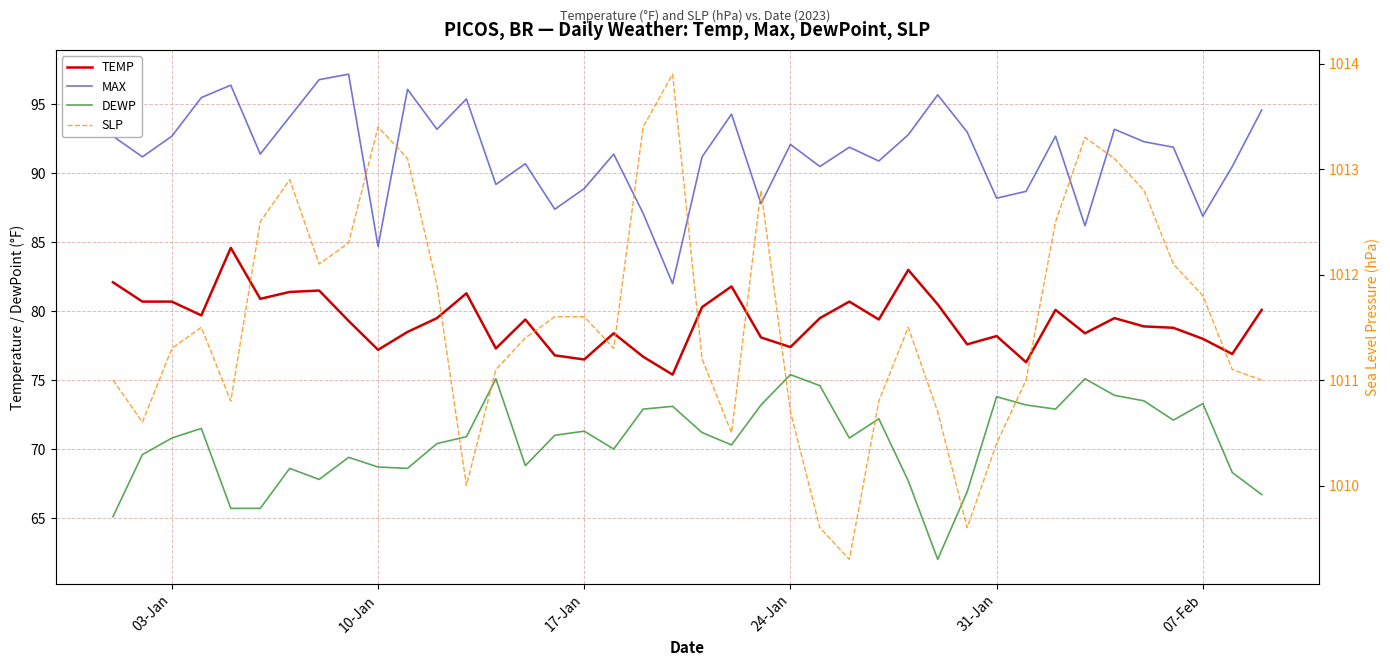

What are all the series names shown in the legend?

TEMP, MAX, DEWP, SLP